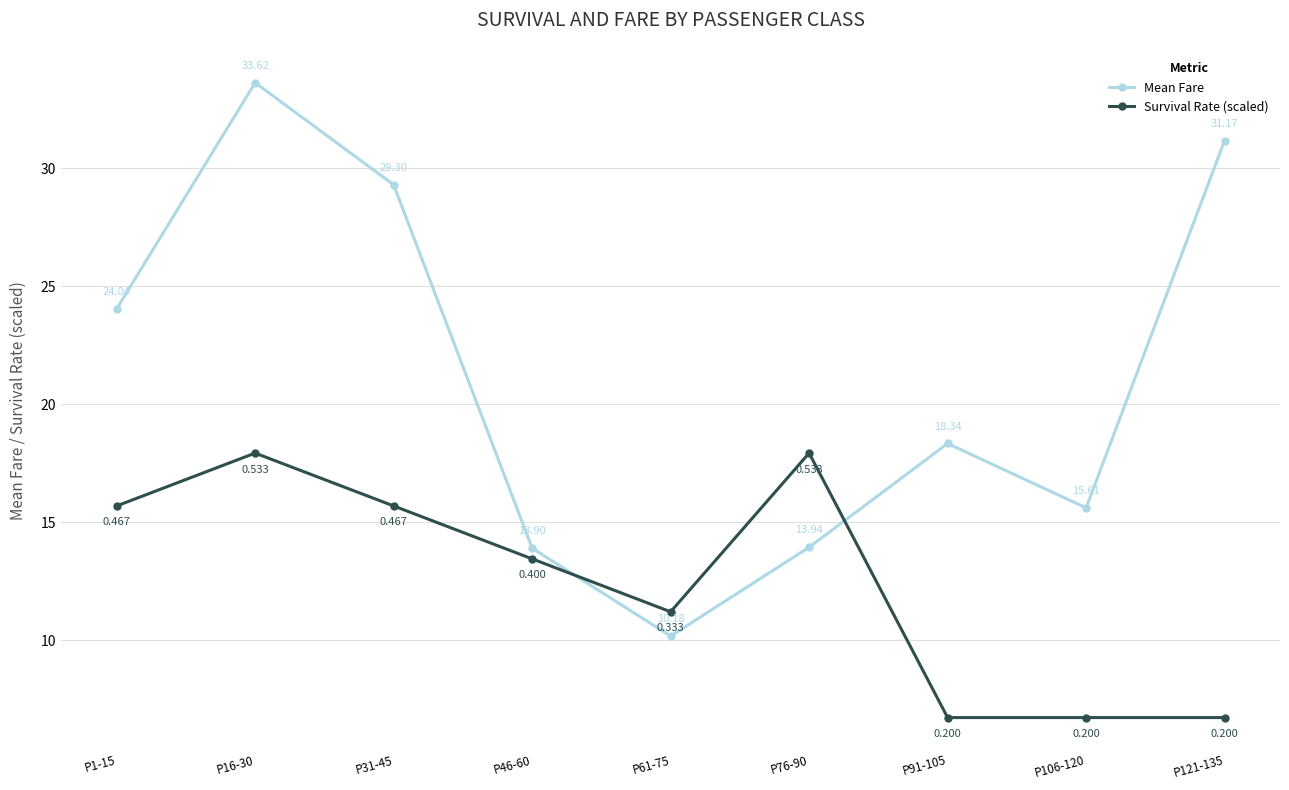

Reading left to right, list all the values displayed in this chart.

Mean Fare: P1-15=24.0	P16-30=33.6	P31-45=29.3	P46-60=13.9	P61-75=10.2	P76-90=13.9	P91-105=18.3	P106-120=15.6	P121-135=31.2
Survival Rate (scaled): P1-15=15.7	P16-30=17.9	P31-45=15.7	P46-60=13.4	P61-75=11.2	P76-90=17.9	P91-105=6.7	P106-120=6.7	P121-135=6.7